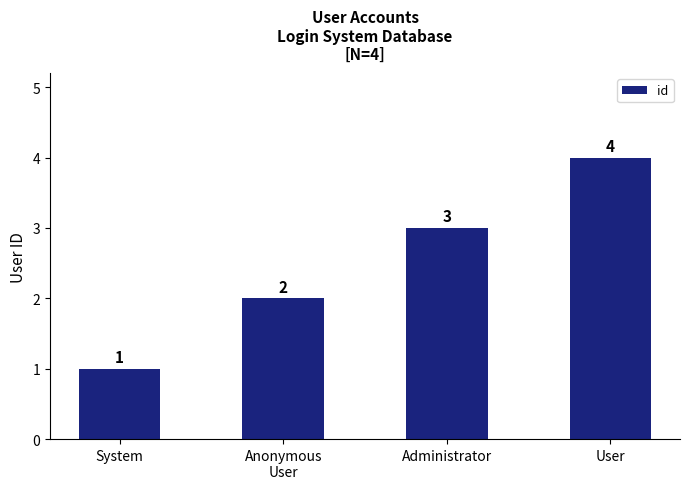

What is the label of the 2nd bar from the left?

Anonymous
User